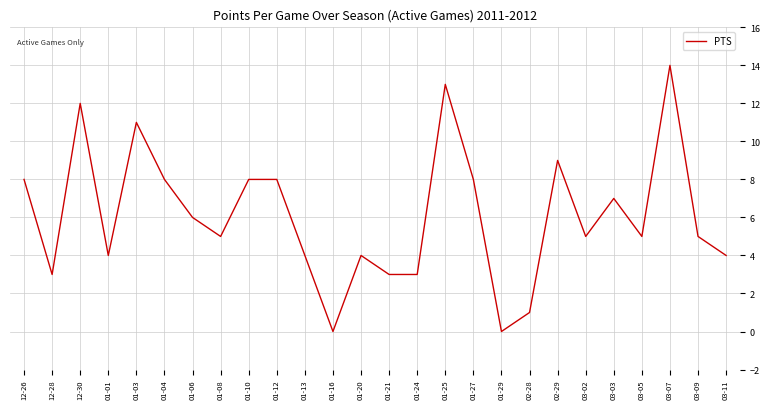

Reading right to left, transcribe all the data shown in this chart.

03-11=4	03-09=5	03-07=14	03-05=5	03-03=7	03-02=5	02-29=9	02-28=1	01-29=0	01-27=8	01-25=13	01-24=3	01-21=3	01-20=4	01-16=0	01-13=4	01-12=8	01-10=8	01-08=5	01-06=6	01-04=8	01-03=11	01-01=4	12-30=12	12-28=3	12-26=8